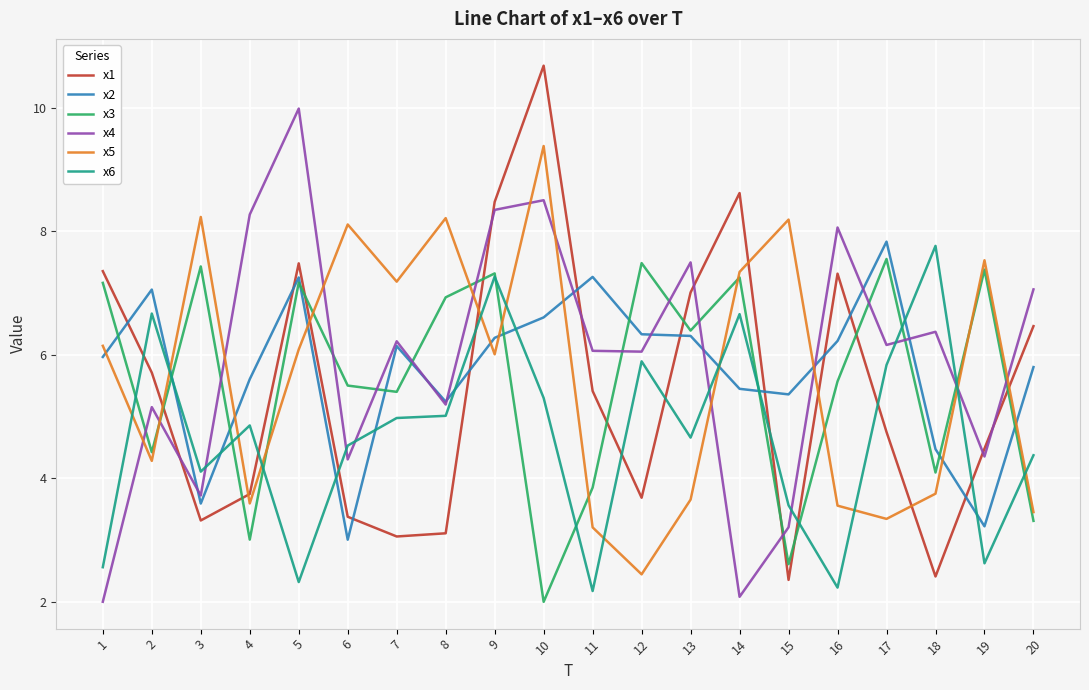

The value of x6 at 14 is 6.7. True or false?

True